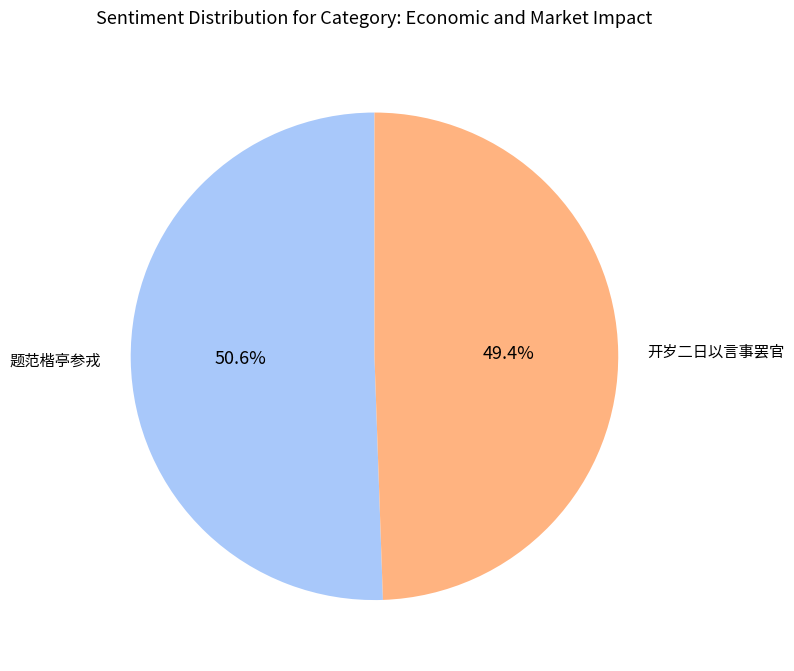

Is there any slice that represents more than half of the pie?

Yes